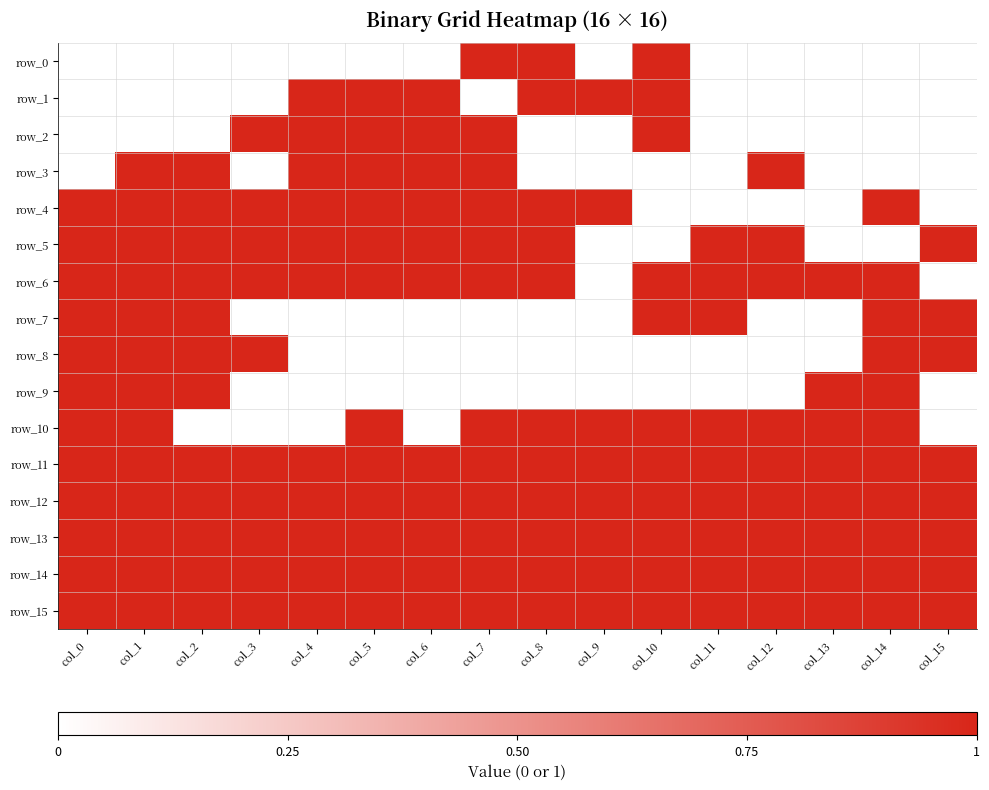

What is the difference between the second highest and second lowest values in the row_4 series?

1